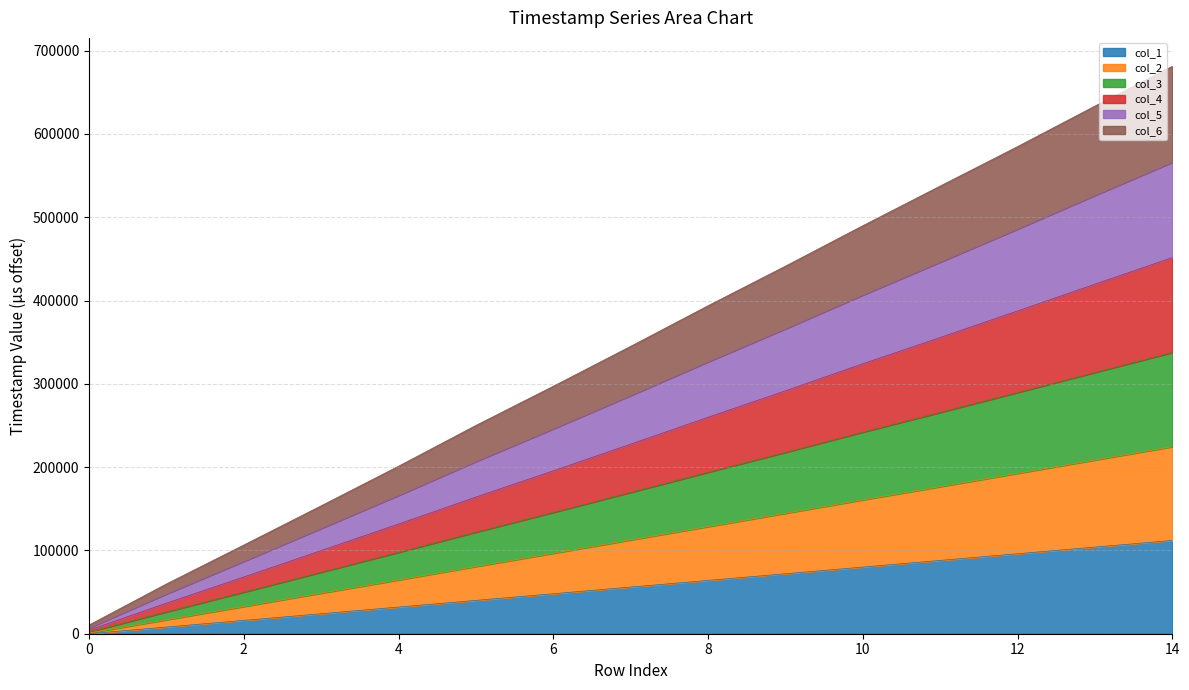

How many series are shown in this chart?

6